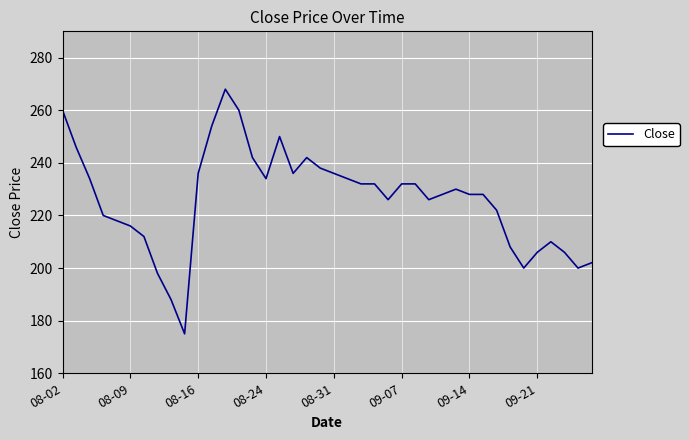

What is the difference between the maximum and minimum values?

93